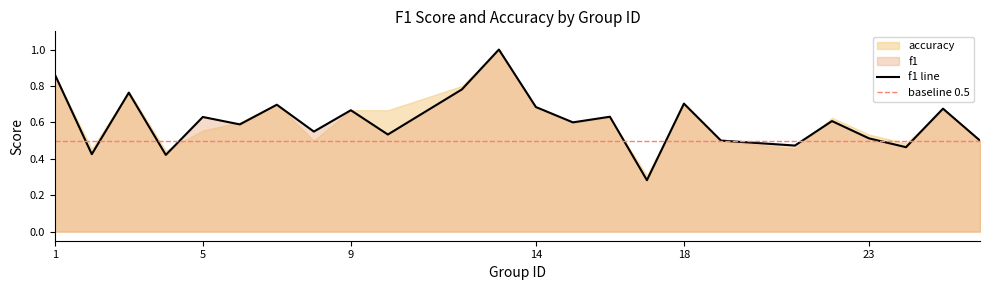

True or false: the data shows 0.5 at 21.

True